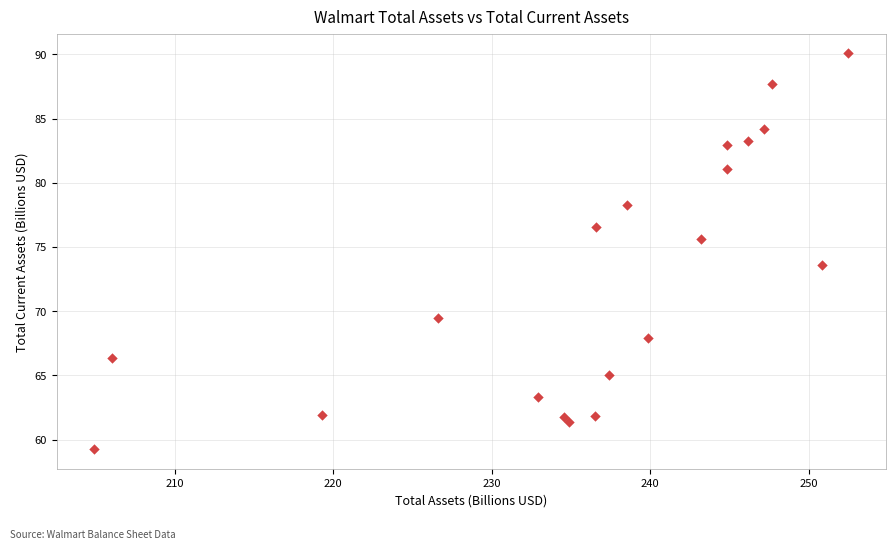

What is the range of Y values (max minus min)?

30.8